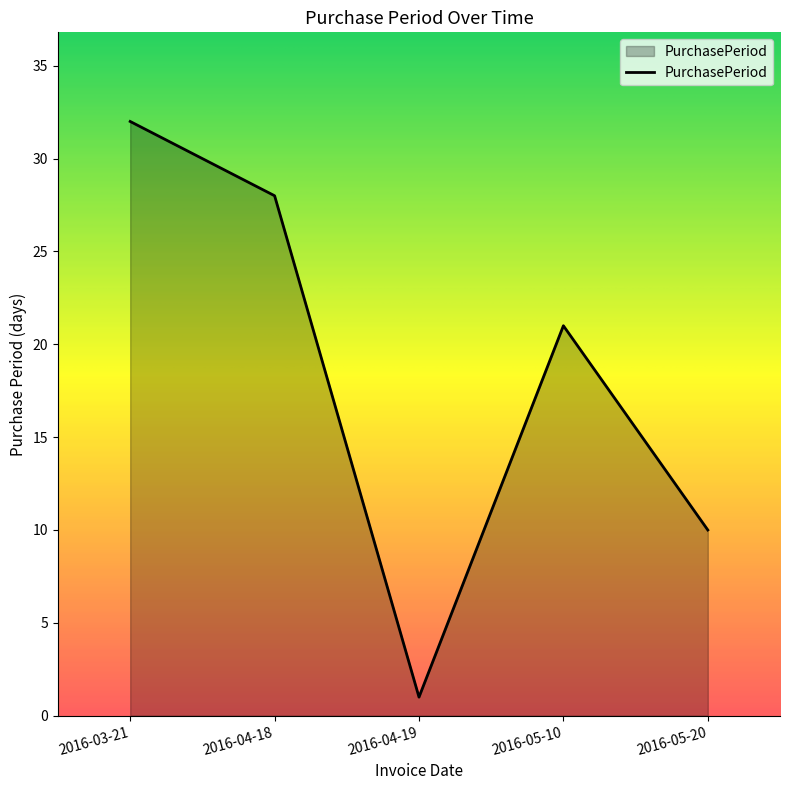

Which label corresponds to the smallest value in the chart?

2016-04-19